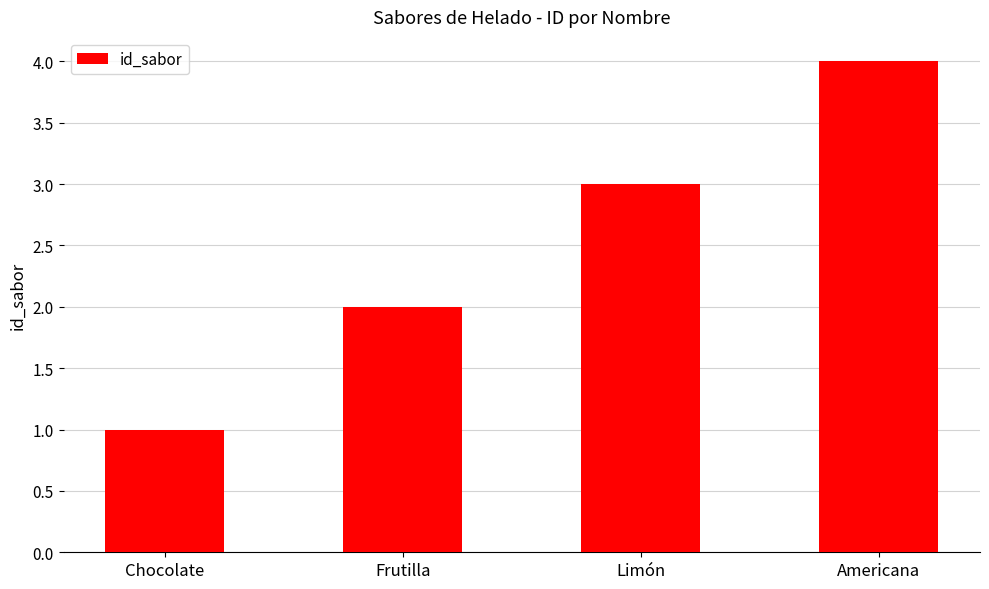

What is the ratio of the value at Limón to the value at Frutilla?

1.5